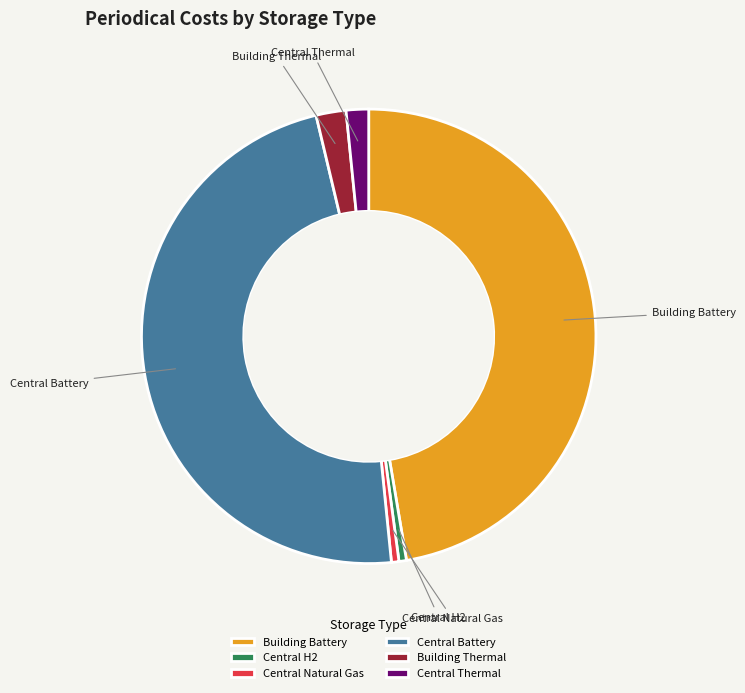

Is it true that Building Thermal is 2% of the pie?

True